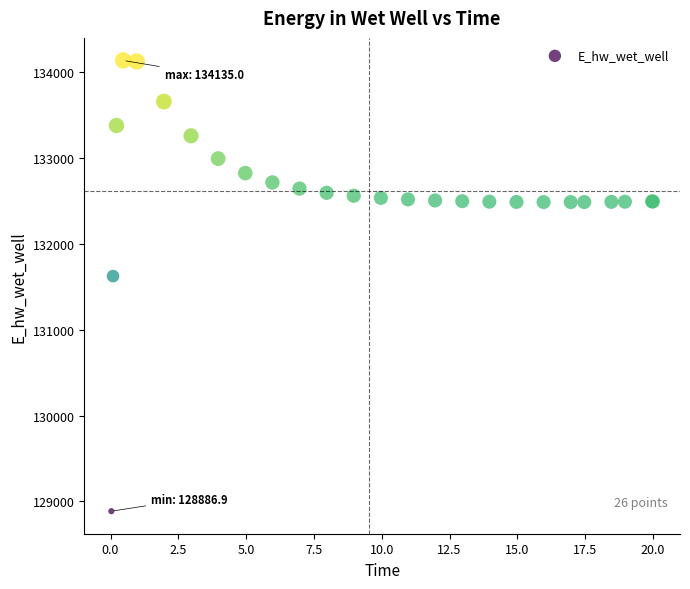

What Y value in the scatter plot is closest to 131510?

131624.0